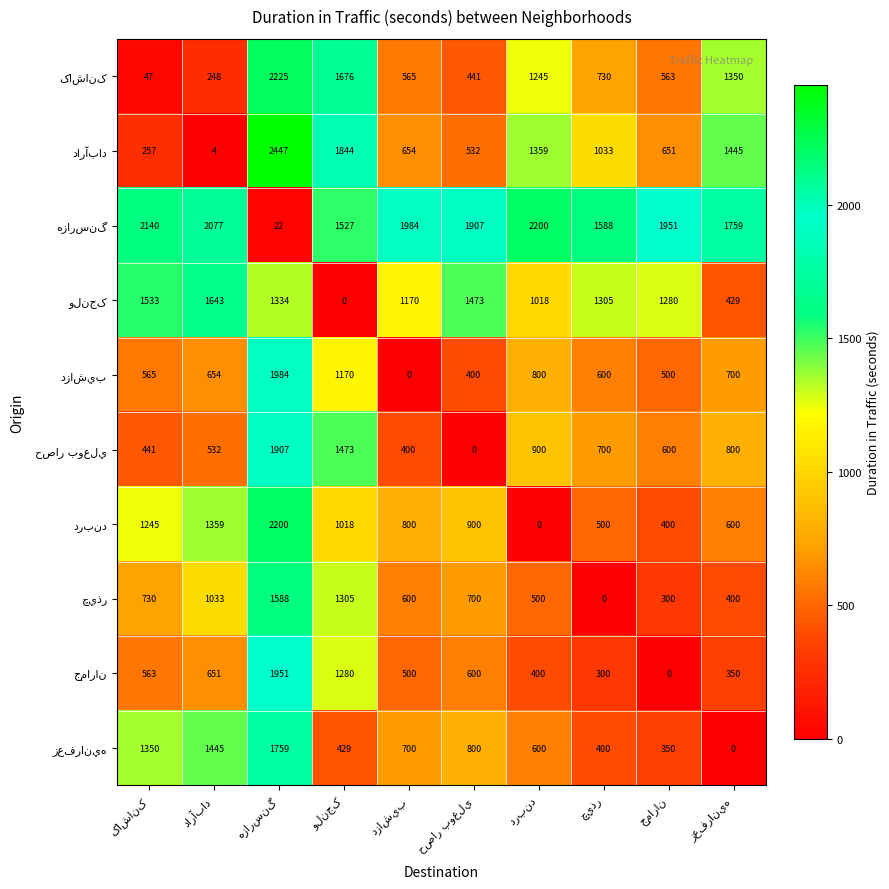

What is the greatest value displayed?

2447